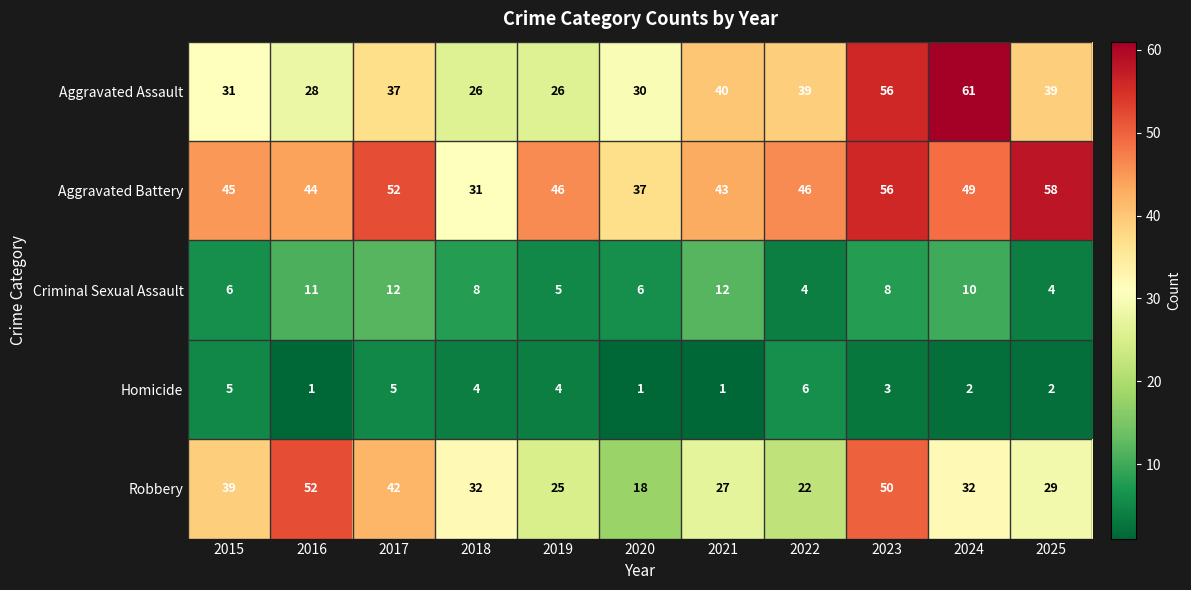

The Robbery series shows 8 at 2022. True or false?

False